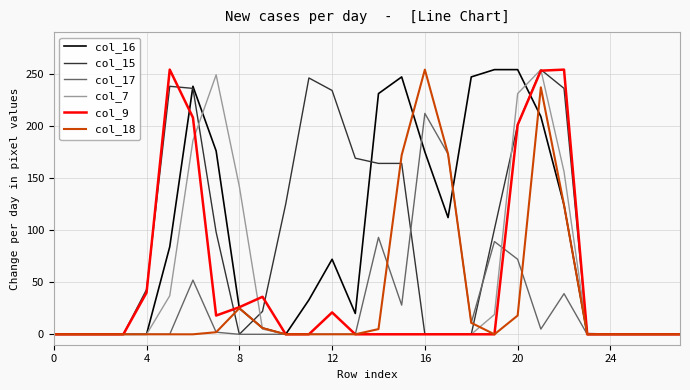

Between 20 and 24, which series saw the biggest shift?

col_16